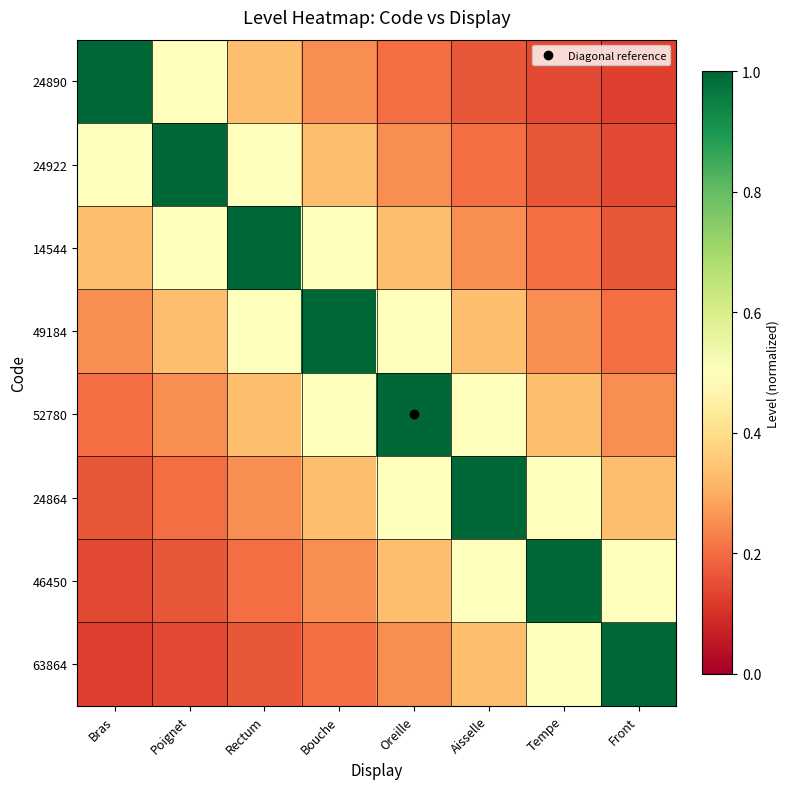

Reading left to right, what are all the values shown in this chart?

24890: Bras=1.0	Poignet=0.5	Rectum=0.3	Bouche=0.2	Oreille=0.2	Aisselle=0.2	Tempe=0.1	Front=0.1
24922: Bras=0.5	Poignet=1.0	Rectum=0.5	Bouche=0.3	Oreille=0.2	Aisselle=0.2	Tempe=0.2	Front=0.1
14544: Bras=0.3	Poignet=0.5	Rectum=1.0	Bouche=0.5	Oreille=0.3	Aisselle=0.2	Tempe=0.2	Front=0.2
49184: Bras=0.2	Poignet=0.3	Rectum=0.5	Bouche=1.0	Oreille=0.5	Aisselle=0.3	Tempe=0.2	Front=0.2
52780: Bras=0.2	Poignet=0.2	Rectum=0.3	Bouche=0.5	Oreille=1.0	Aisselle=0.5	Tempe=0.3	Front=0.2
24864: Bras=0.2	Poignet=0.2	Rectum=0.2	Bouche=0.3	Oreille=0.5	Aisselle=1.0	Tempe=0.5	Front=0.3
46450: Bras=0.1	Poignet=0.2	Rectum=0.2	Bouche=0.2	Oreille=0.3	Aisselle=0.5	Tempe=1.0	Front=0.5
63864: Bras=0.1	Poignet=0.1	Rectum=0.2	Bouche=0.2	Oreille=0.2	Aisselle=0.3	Tempe=0.5	Front=1.0